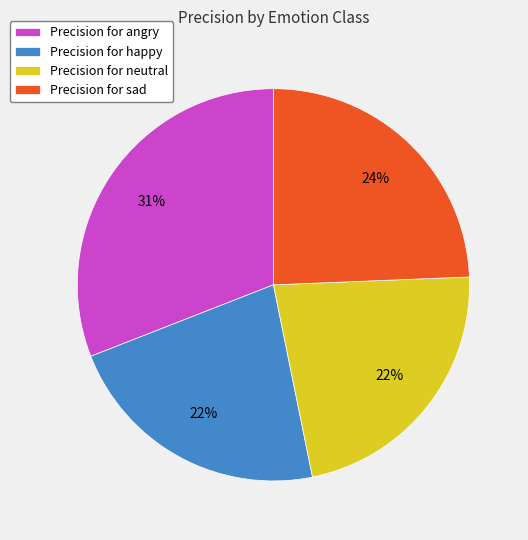

Is there any slice that represents more than half of the pie?

No